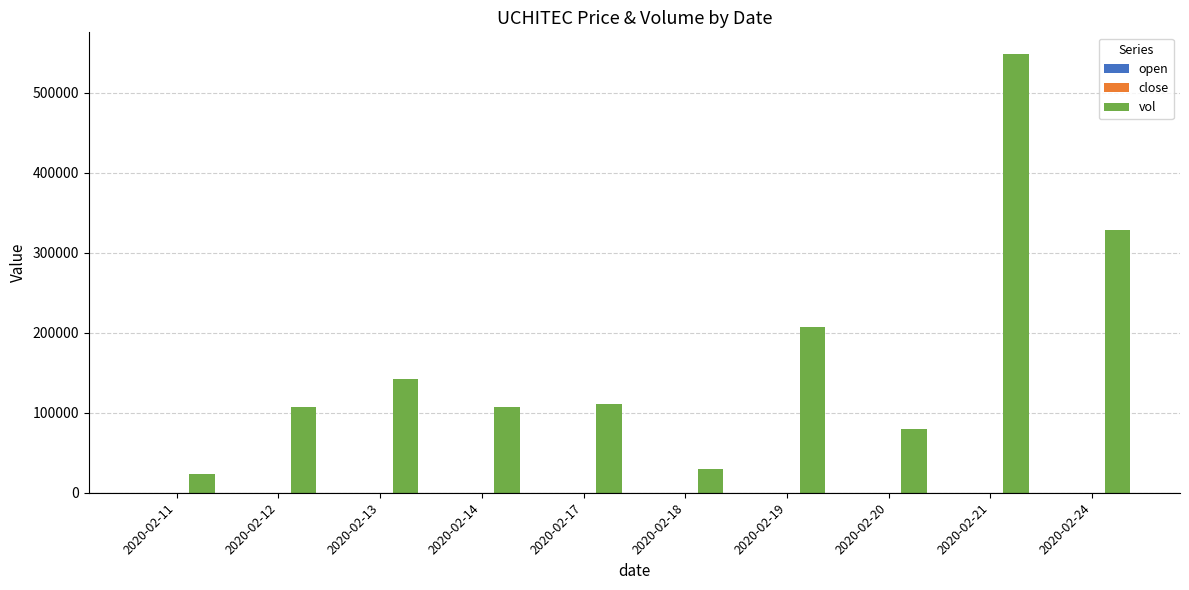

Count the number of categories in the chart.

10